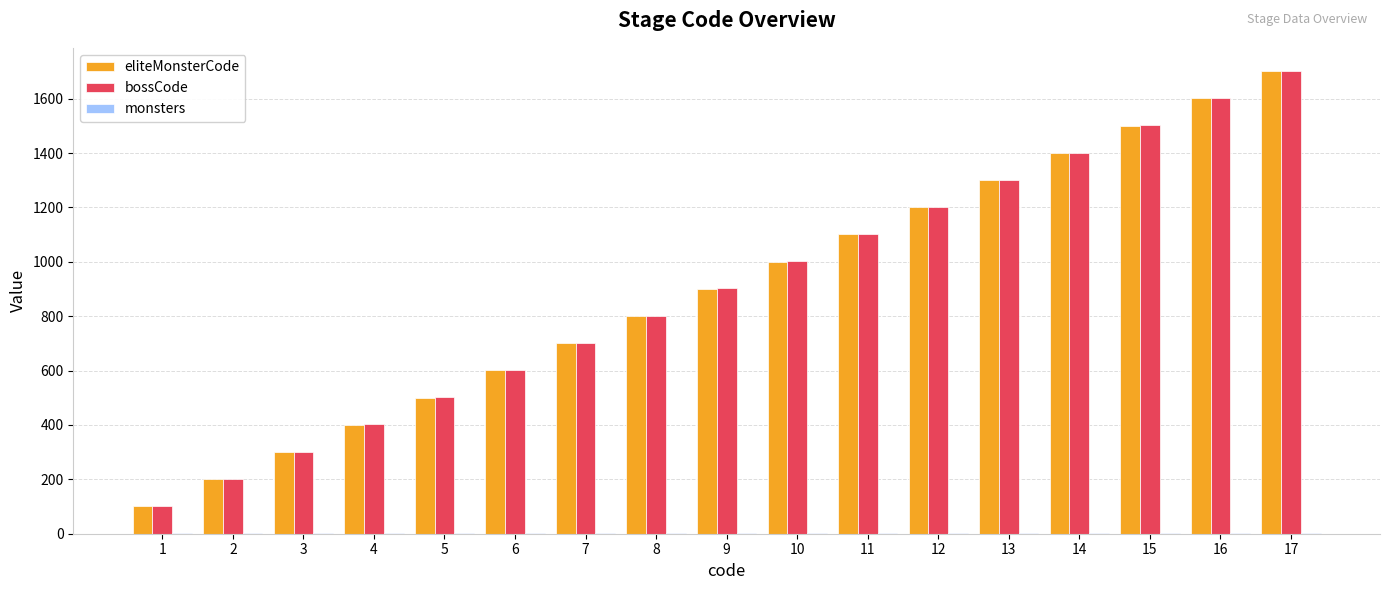

The value of eliteMonsterCode at 8 is 801. True or false?

True